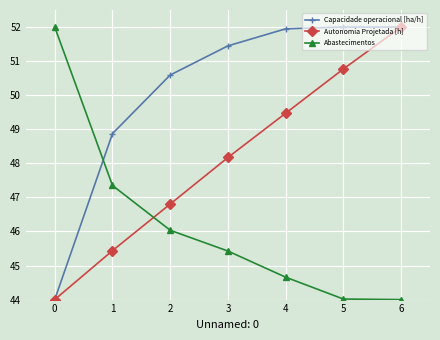

Rank the series by their average value, from highest to lowest.

Capacidade operacional [ha/h], Autonomia Projetada [h], Abastecimentos